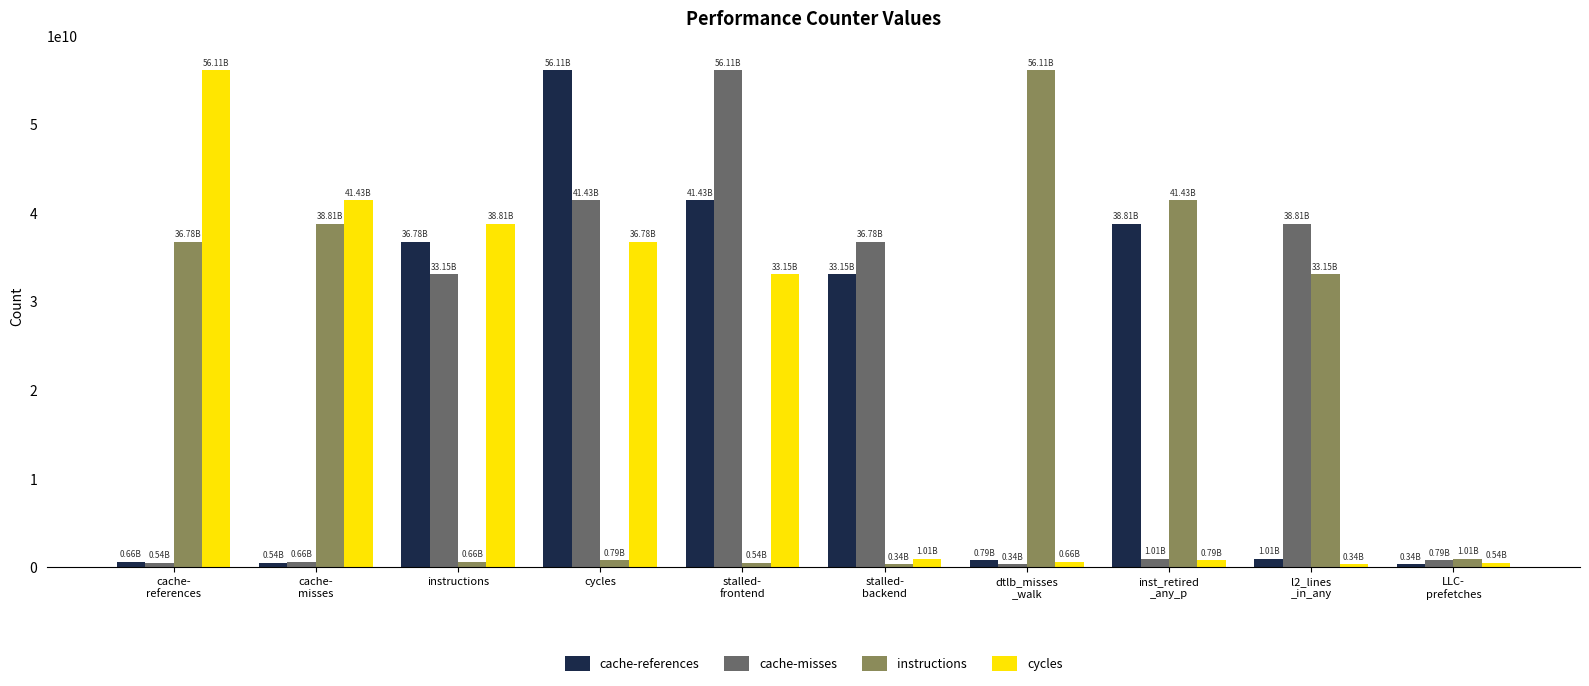

What is the difference between the maximum and minimum values in the cache-references series?

55770017666